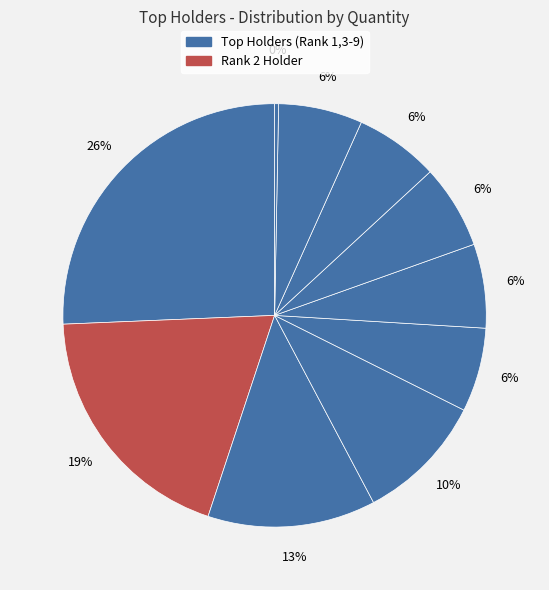

To the nearest percent, what is the average slice percentage?

10%